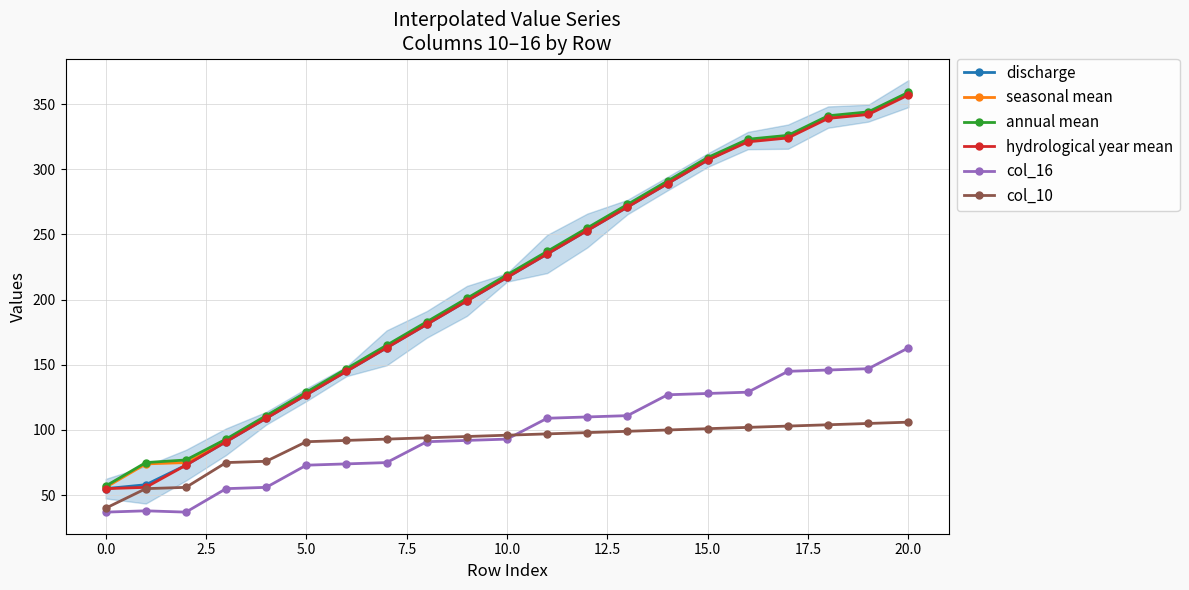

The value of col_16 at 10.0 is 136. True or false?

False